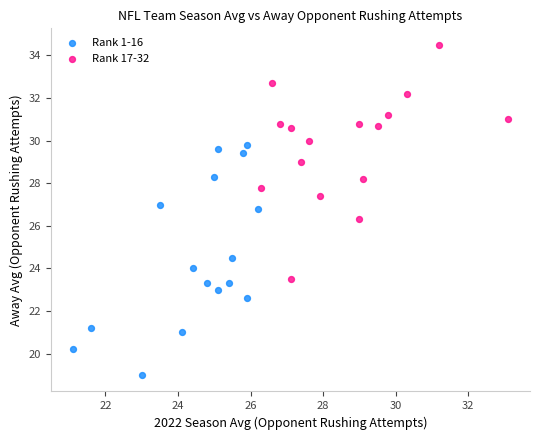

Which series reaches the maximum Y coordinate?

Rank 17-32